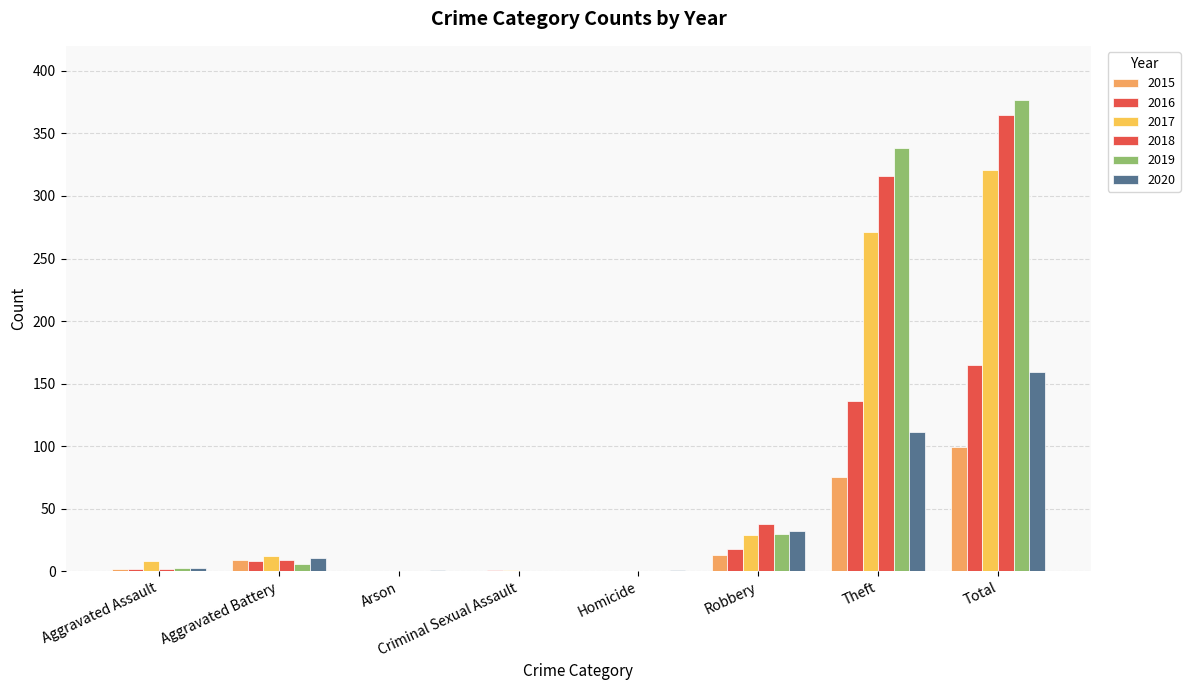

How many groups of bars are there?

8